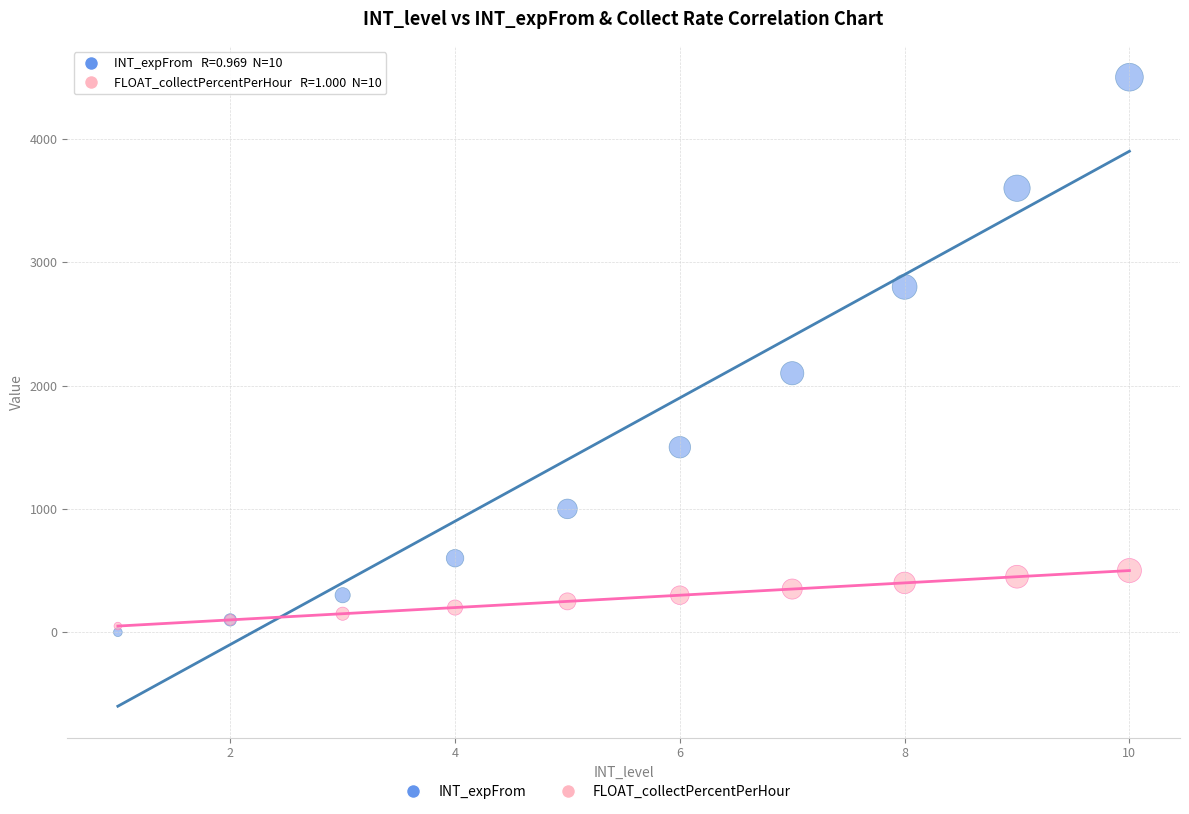

In the INT_expFrom series, what Y value is closest to 2250?

2100